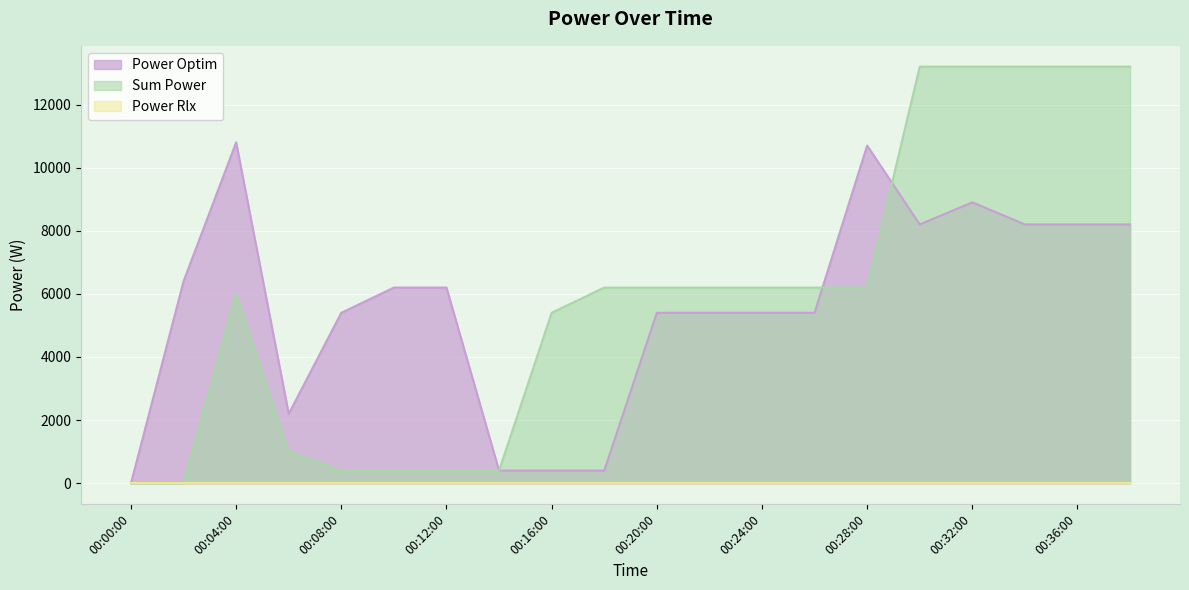

What is the highest value of the Power Optim series?

10800